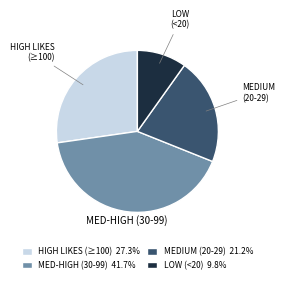

Approximately how many times larger is the value at MED-HIGH (30-99) 41.7% compared to MEDIUM (20-29) 21.2%?

2.0